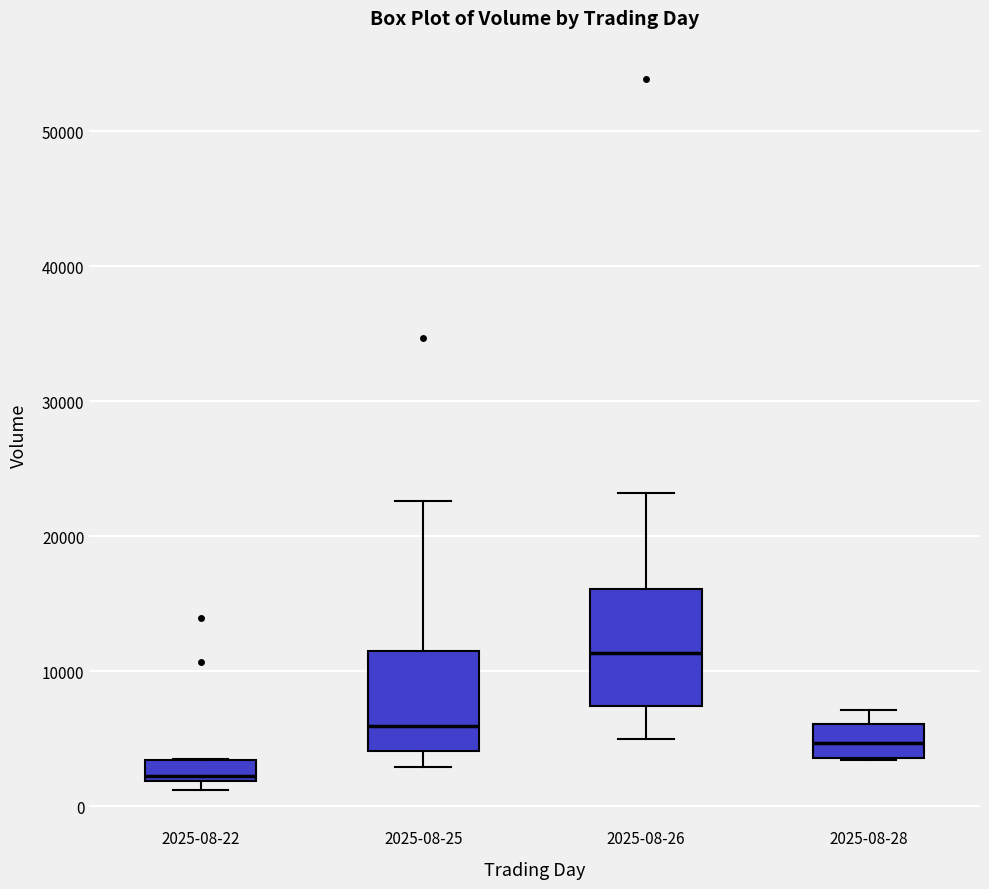

Which box has the highest median line?

2025-08-26